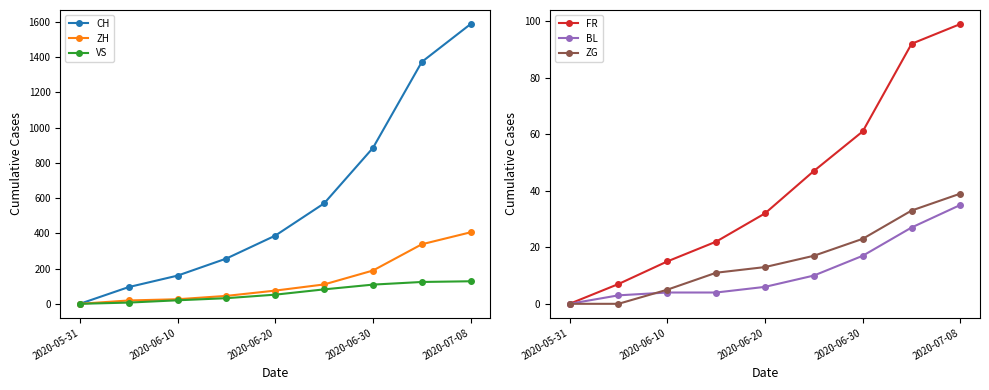

What is the value of the ZH point at the 2nd from the left?

19